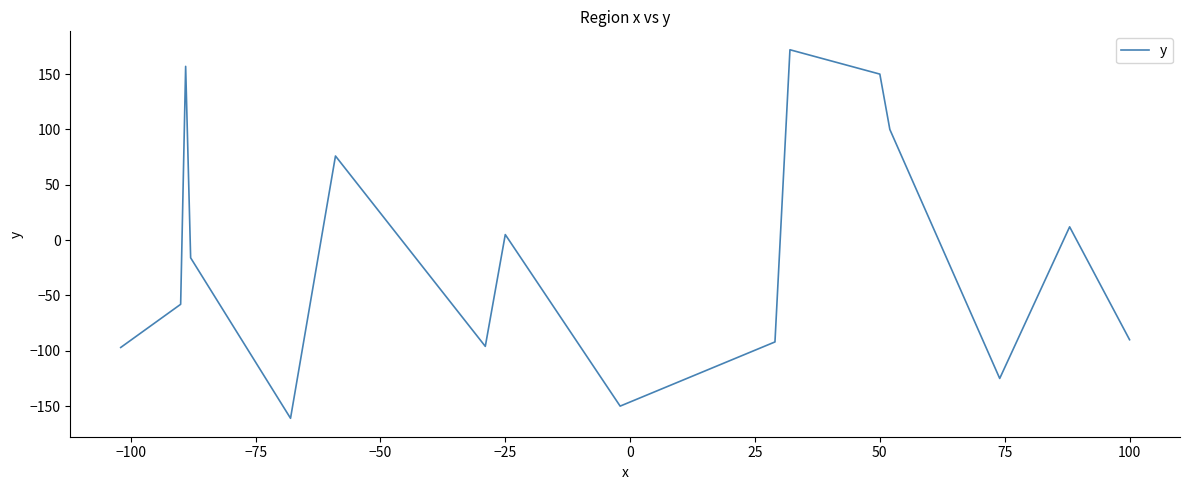

What is the difference between the maximum and minimum values?

333